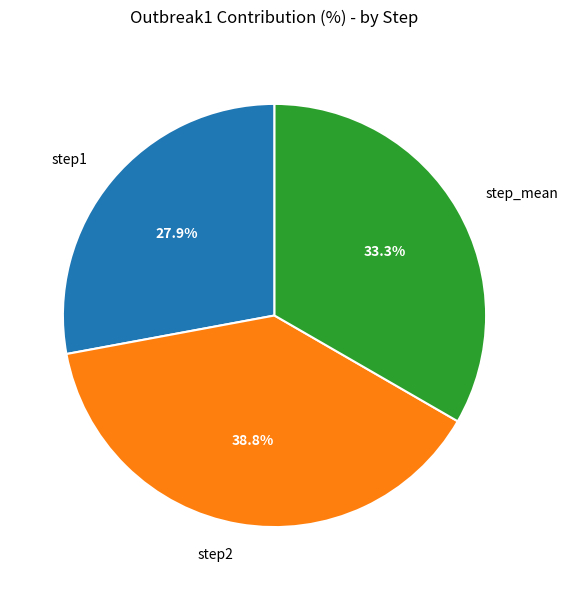

What is the total percentage of step1 and step_mean?

61.2%